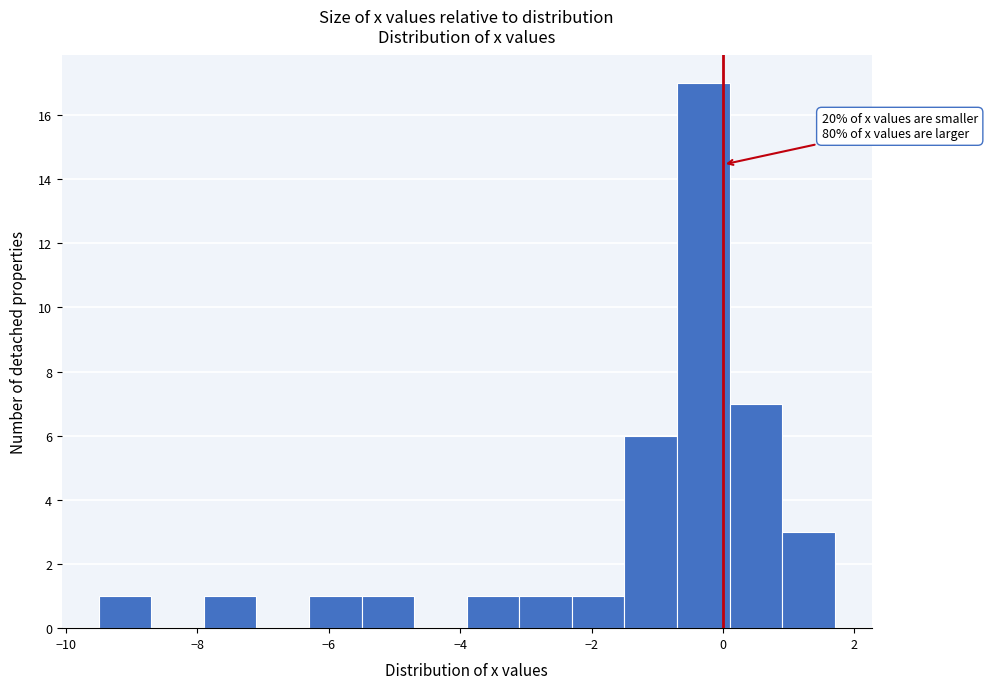

Over which range of the x-axis is the bar tallest?

-0.7 to 0.1